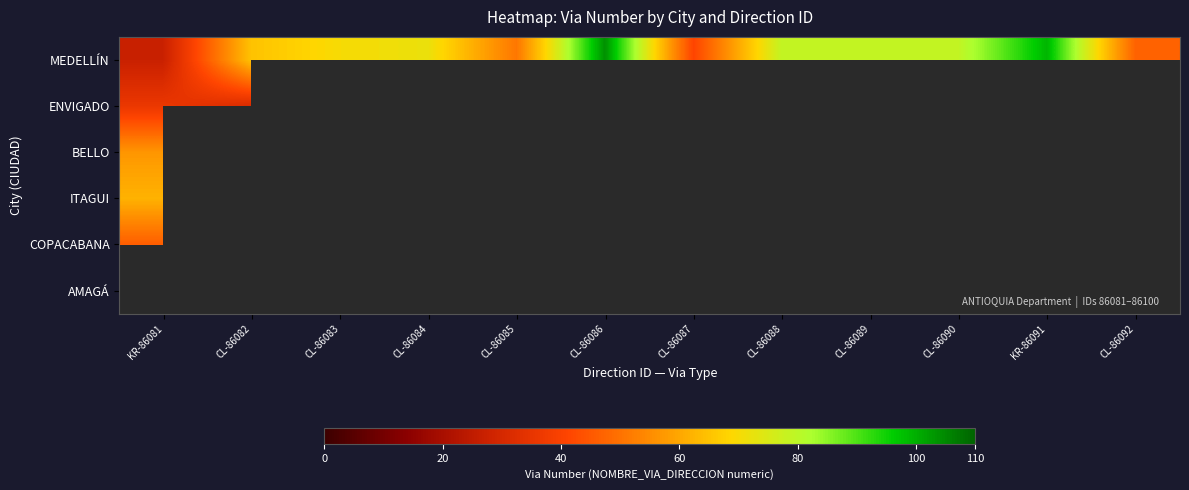

At KR-86081, list the series in order from largest to smallest.

ITAGUI, BELLO, COPACABANA, ENVIGADO, MEDELLÍN, AMAGÁ